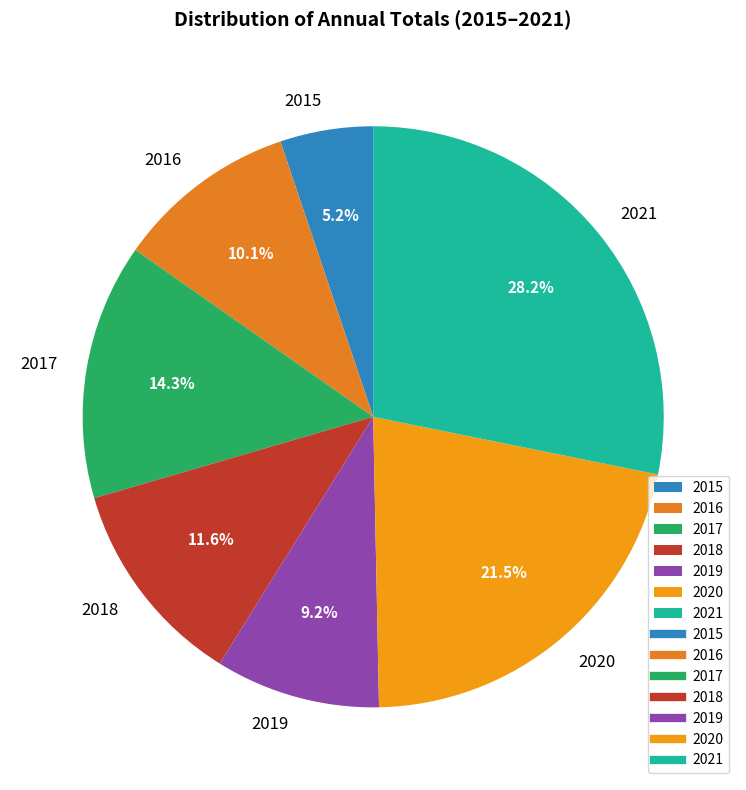

To the nearest percent, what is the difference between the 2021 and 2020 slice percentages?

7%